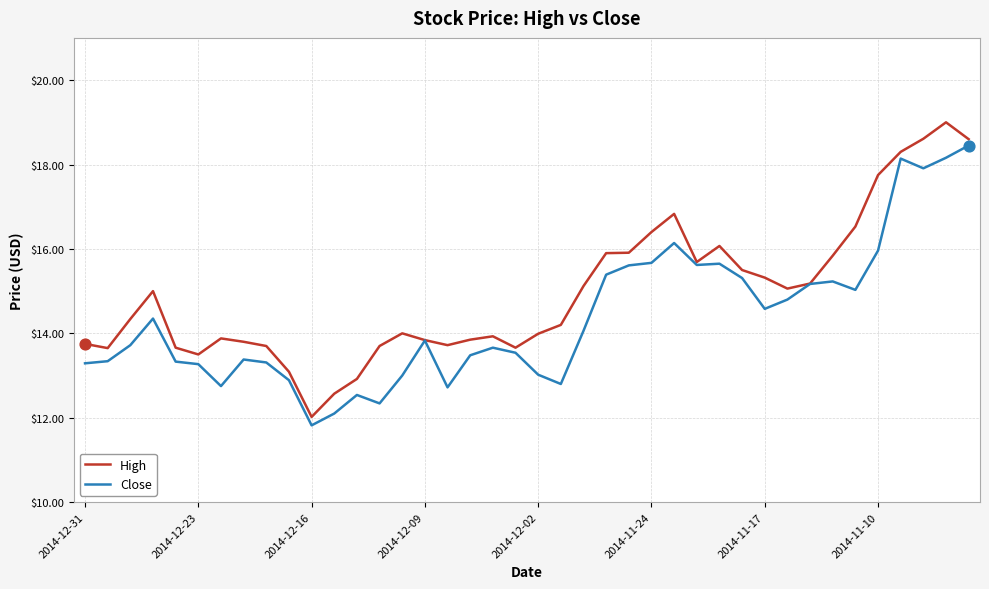

Which series has the largest total across all categories?

High